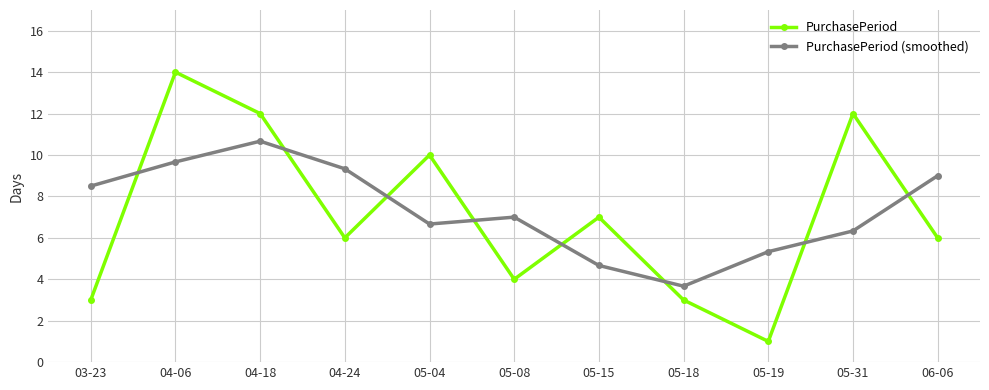

At which category does the chart reach its minimum across all series?

05-19